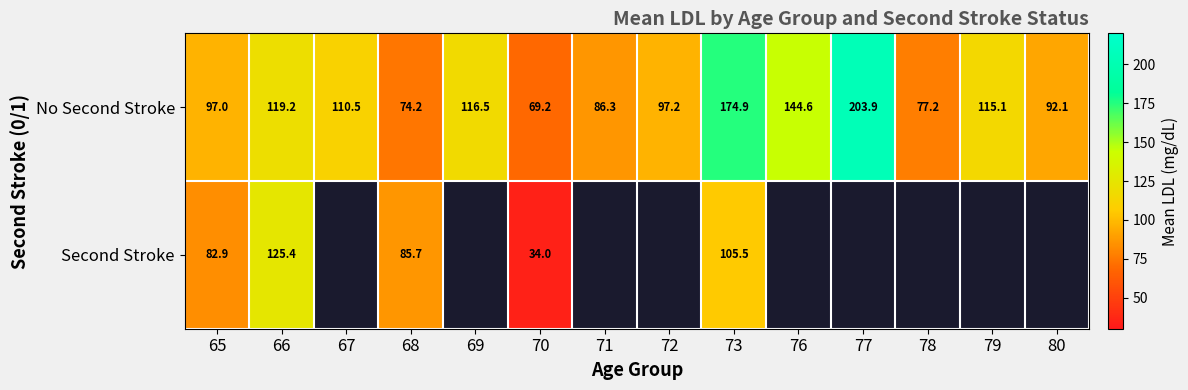

The No Second Stroke series shows 22.2 at 72. True or false?

False